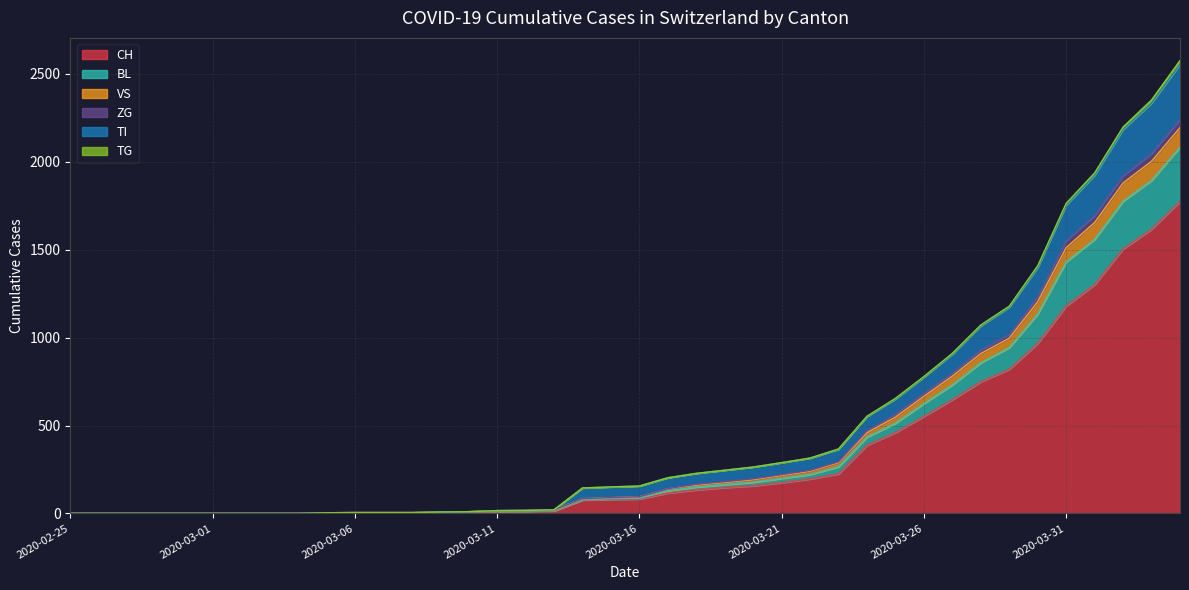

What is the maximum value for CH?

1774